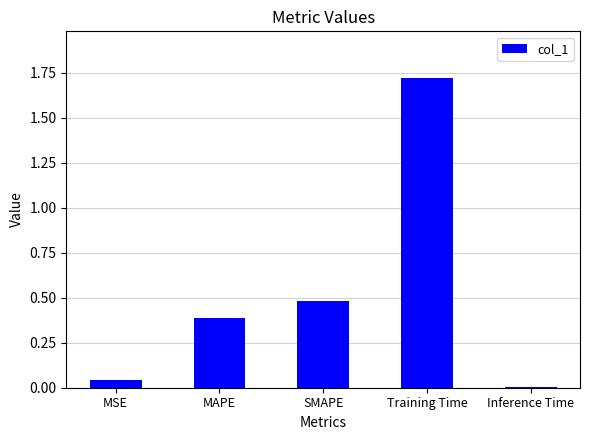

What is the sum of all values?

2.6